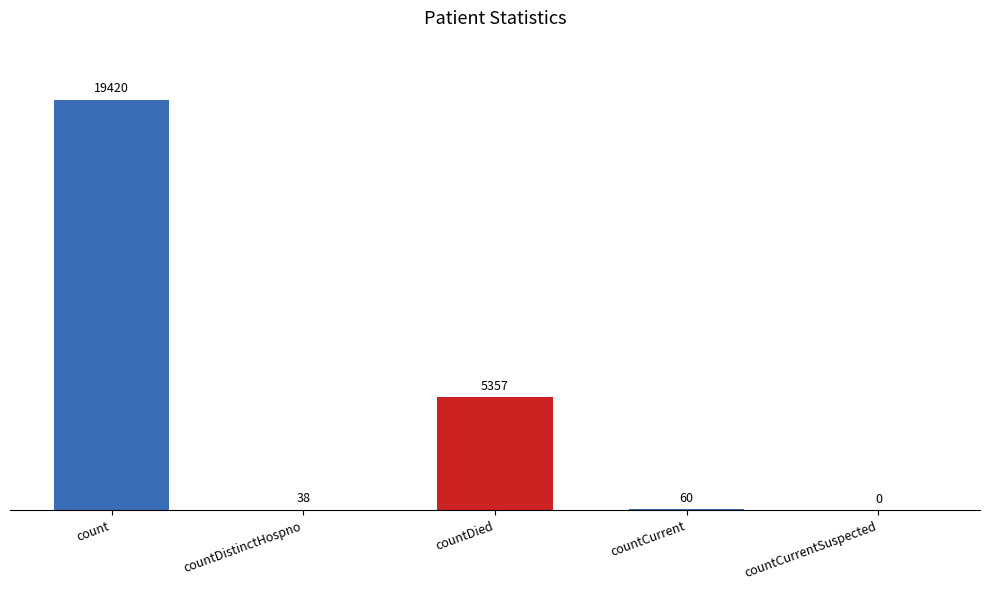

How many data points does each series have?

5